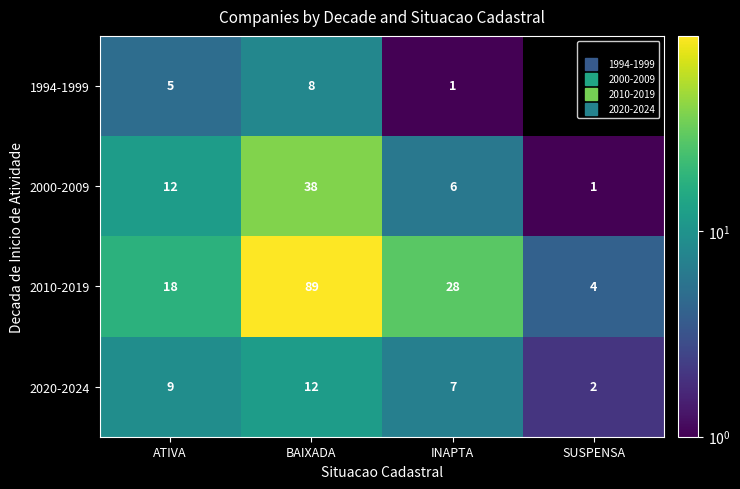

Between ATIVA and INAPTA, which is larger?

ATIVA